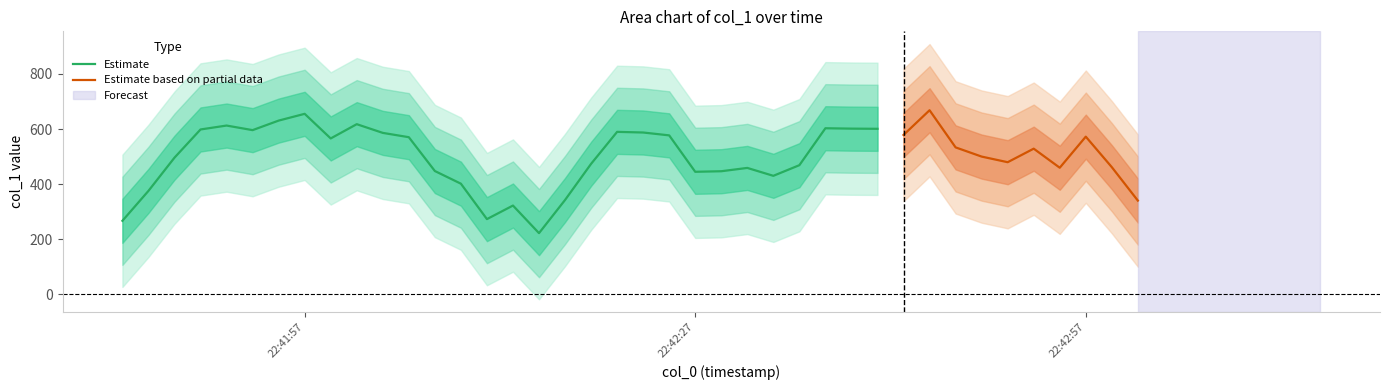

What is the lowest value of the Estimate series?

222.4